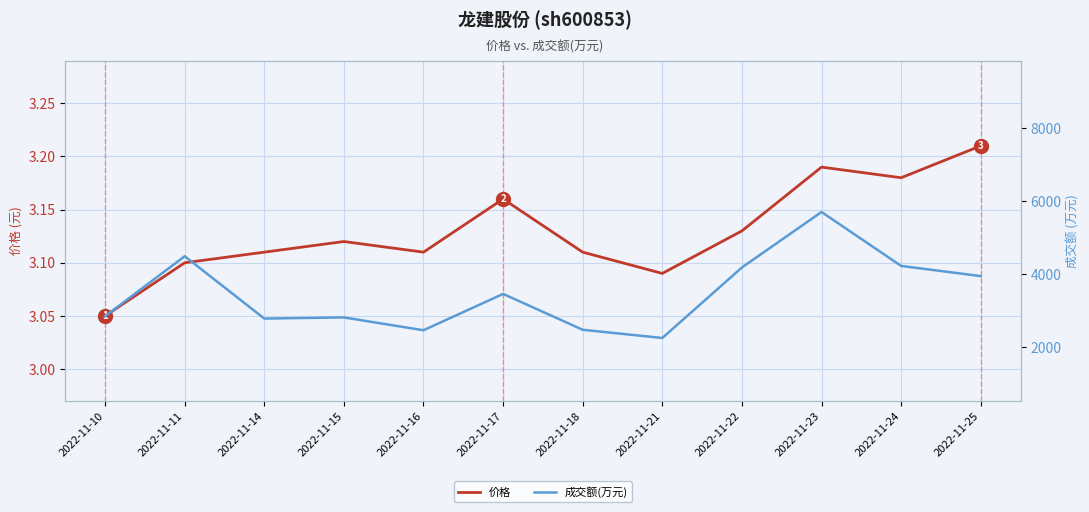

List the labels in order of 价格 value, smallest first.

2022-11-10, 2022-11-21, 2022-11-11, 2022-11-14, 2022-11-16, 2022-11-18, 2022-11-15, 2022-11-22, 2022-11-17, 2022-11-24, 2022-11-23, 2022-11-25